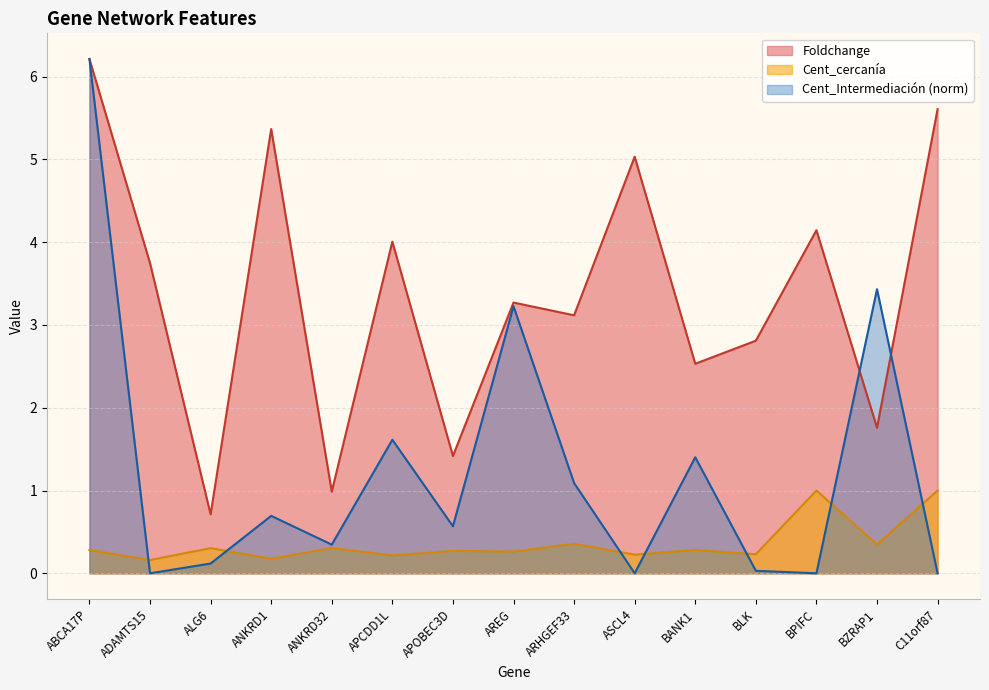

The value of Cent_cercanía at BLK is 0.2. True or false?

True